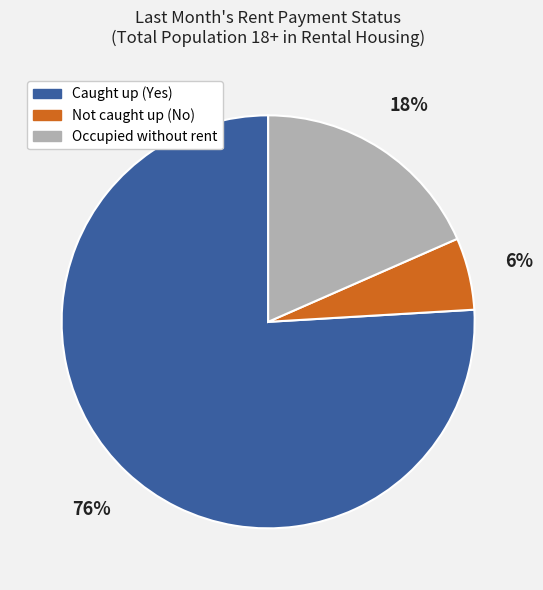

To the nearest percent, what is the difference between the largest and smallest slice percentages?

70%